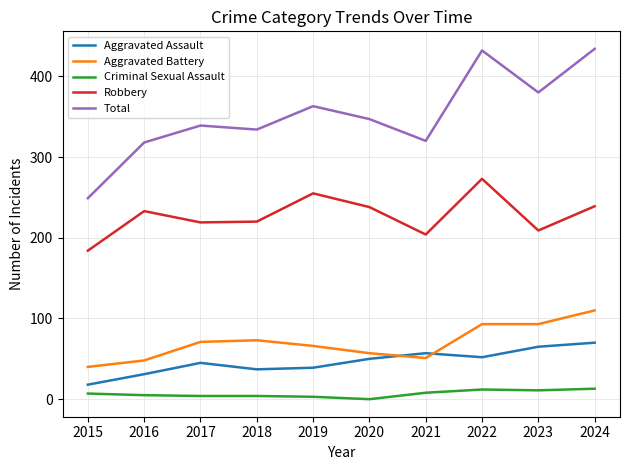

True or false: Robbery and Criminal Sexual Assault intersect in this chart.

False